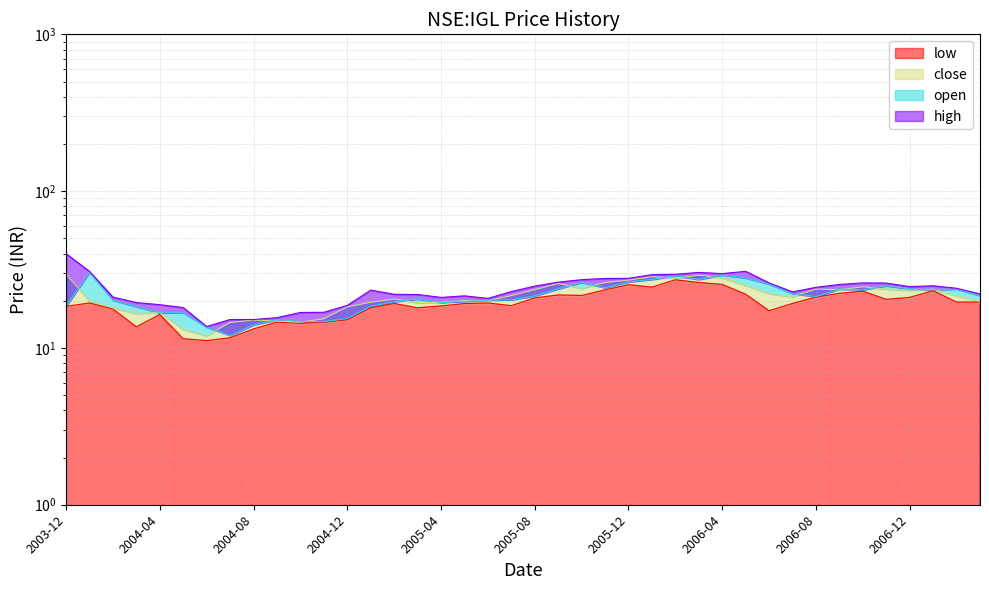

What is the total value across all series at 2005-01?

79.3